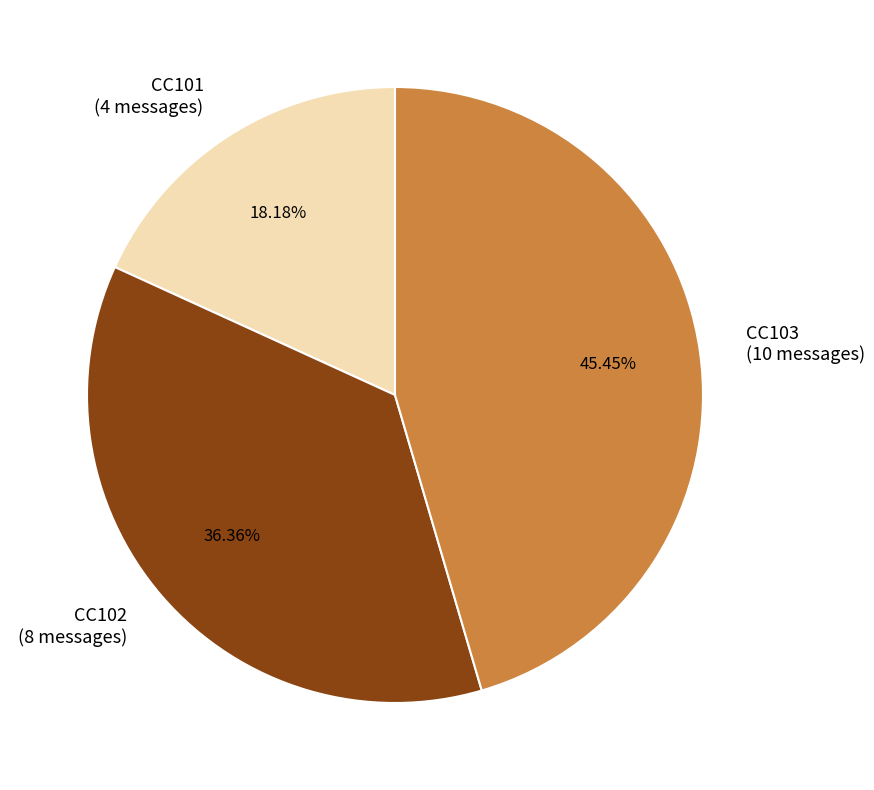

True or false: CC102 accounts for 41% of the total.

False